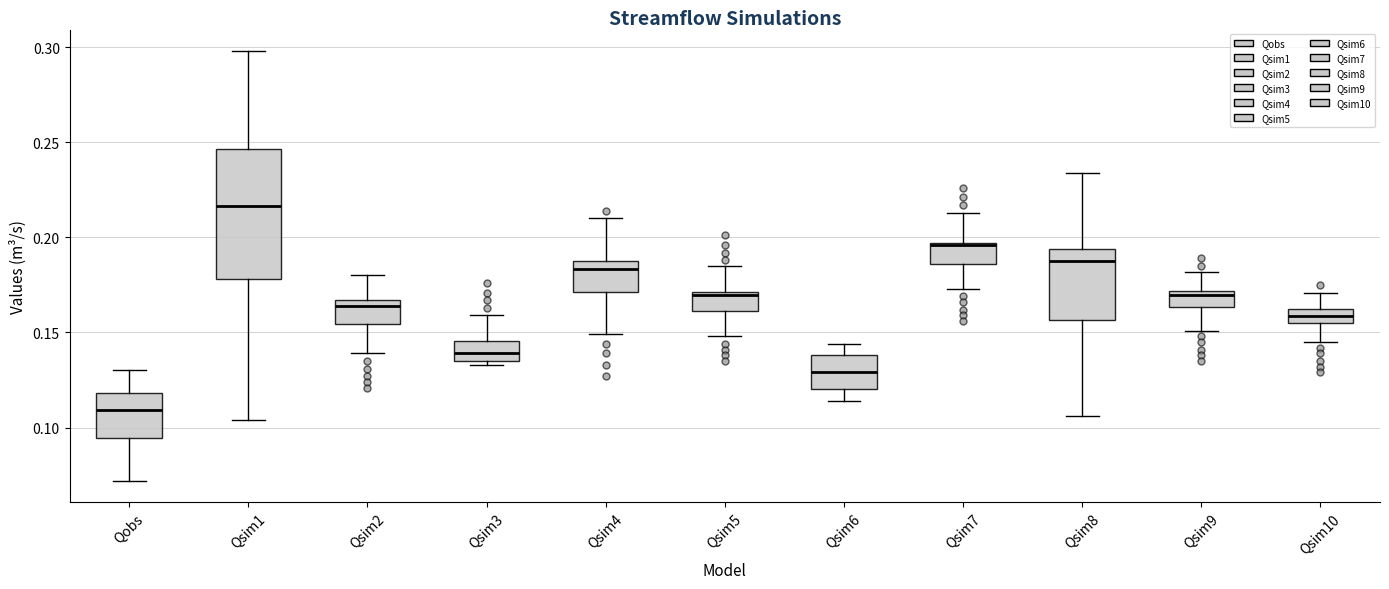

Where does the lower whisker of the box for Qobs end on the y-axis? The values are not printed on the chart, so give them approximately, as read against the axis.

0.070